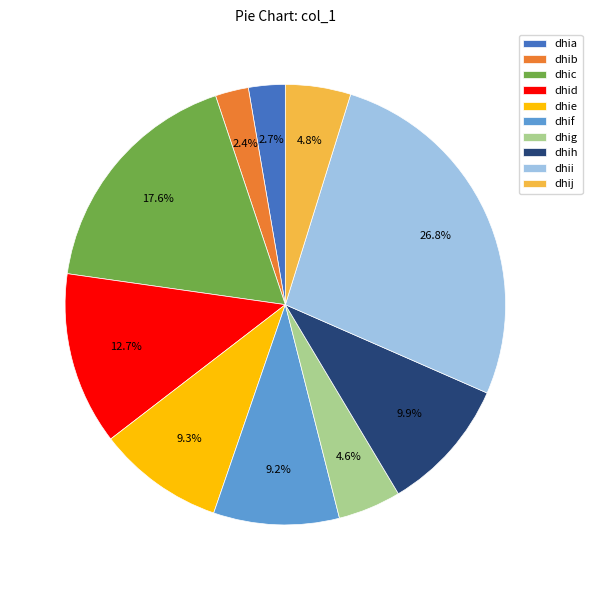

The dhie slice represents 9% of the pie. True or false?

True